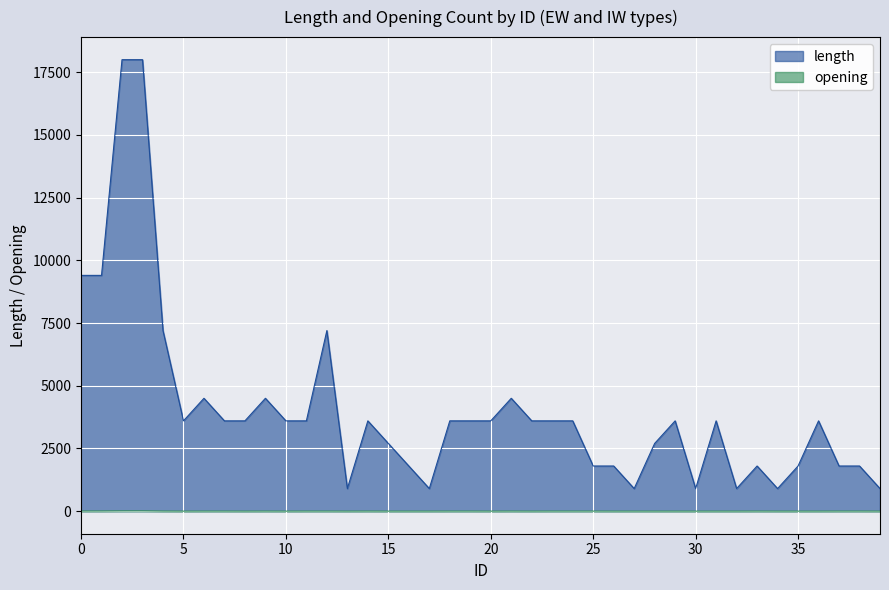

Rank the categories by opening value from lowest to highest.

5, 8, 10, 13, 15, 16, 17, 20, 22, 26, 27, 28, 29, 30, 31, 32, 34, 35, 36, 39, 6, 7, 9, 11, 12, 14, 18, 19, 21, 23, 24, 25, 33, 37, 38, 4, 0, 1, 2, 3